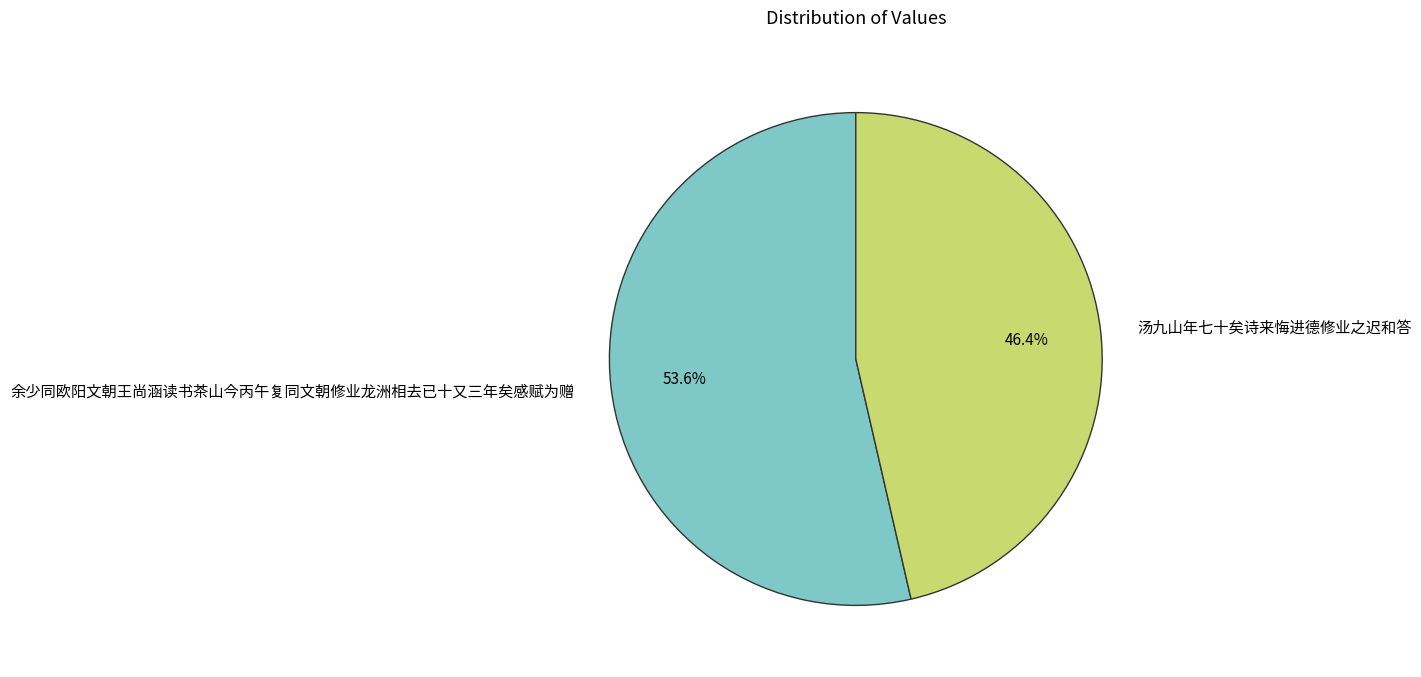

To the nearest percent, what percentage of the pie is 汤九山年七十矣诗来悔进德修业之迟和答?

46%